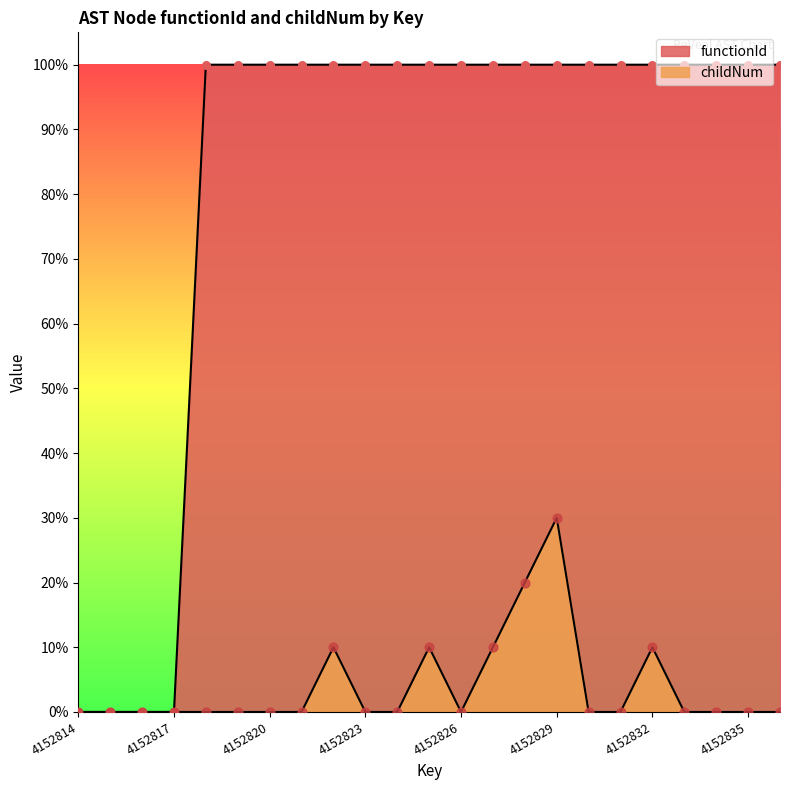

Which series reaches the minimum Y coordinate?

functionId